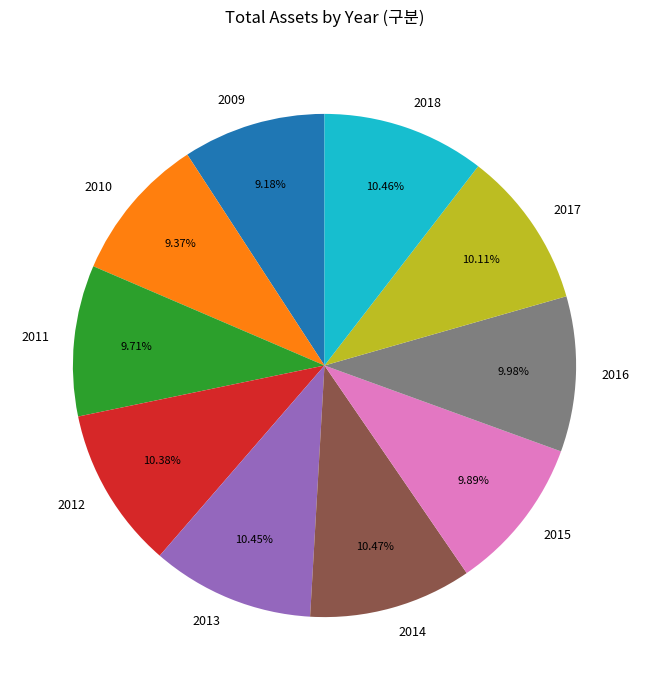

Is the sum of 2012 and 2014 greater than half?

No